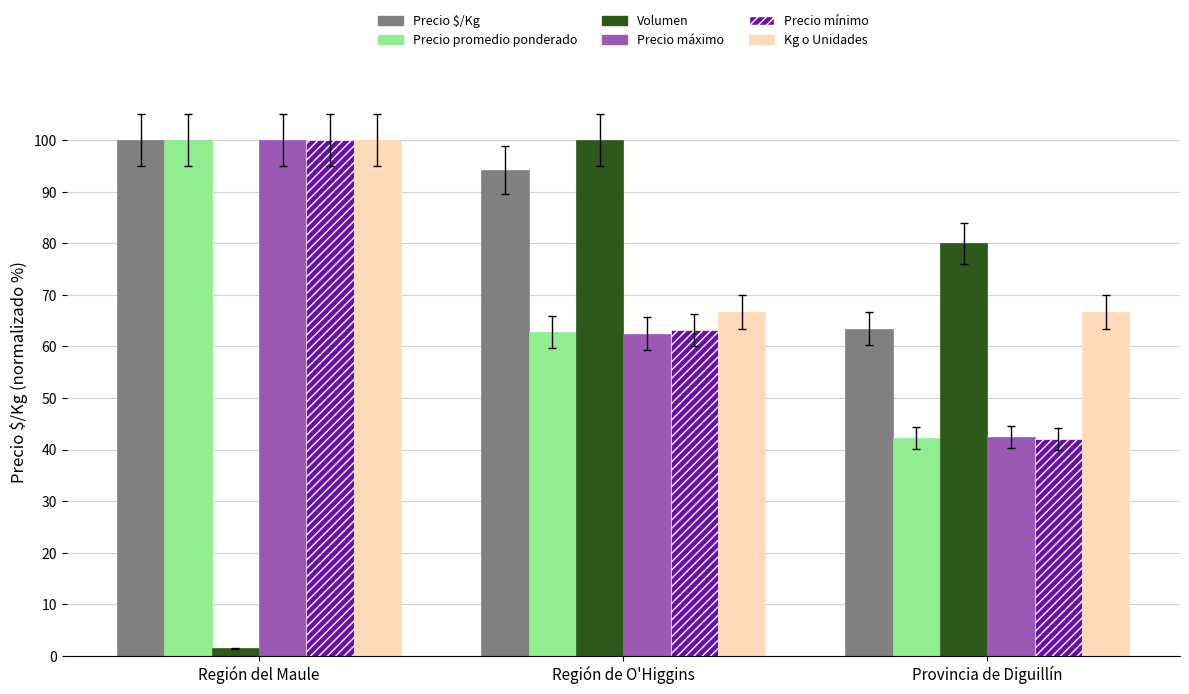

What is the minimum value shown in the chart?

1.5